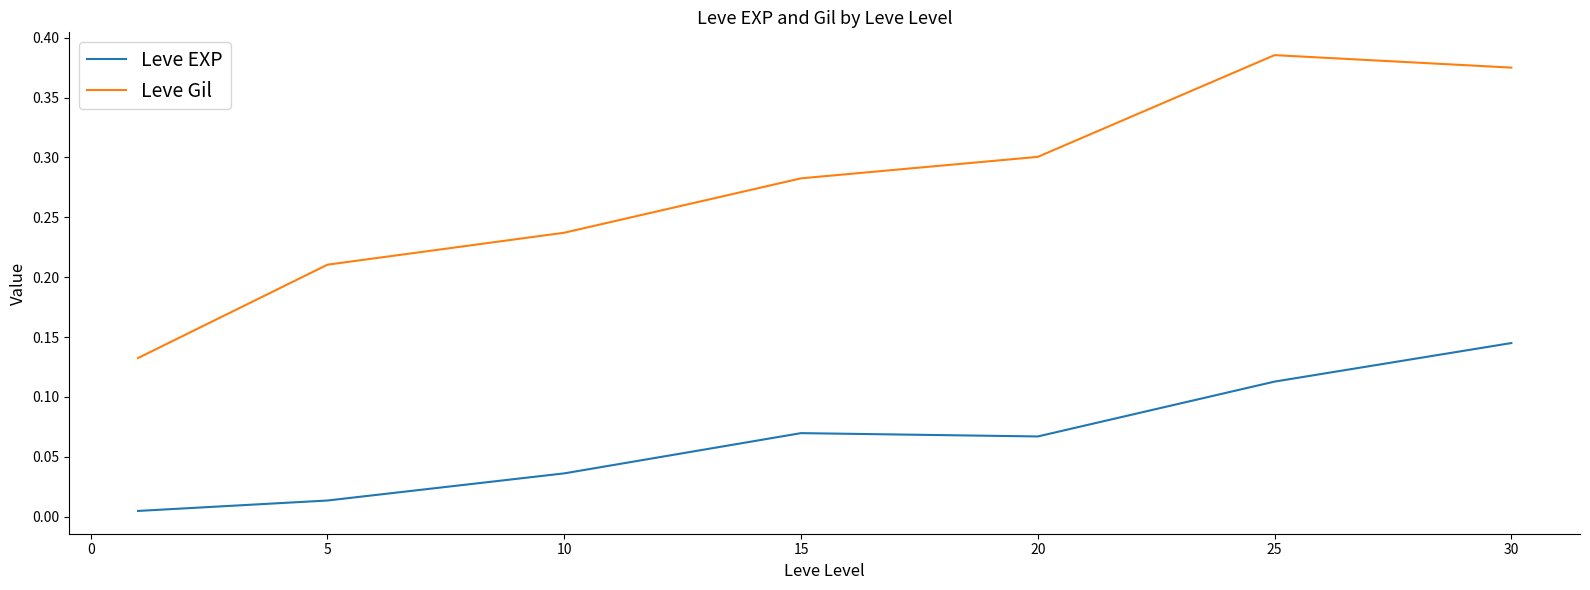

True or false: Leve Gil and Leve EXP intersect in this chart.

False